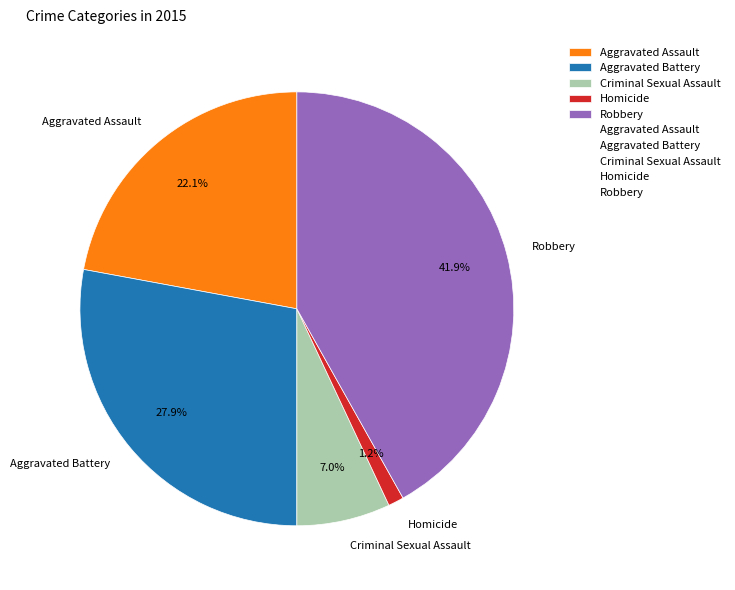

Rank the categories by value from highest to lowest.

Robbery, Aggravated Battery, Aggravated Assault, Criminal Sexual Assault, Homicide